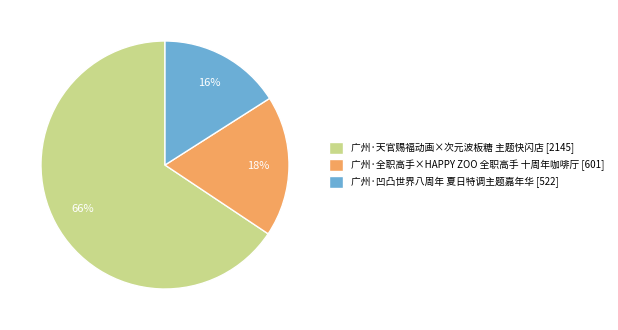

Approximately how many times larger is the value at 广州·凹凸世界八周年 夏日特调主题嘉年华 compared to 广州·全职高手×HAPPY ZOO 全职高手 十周年咖啡厅?

0.9